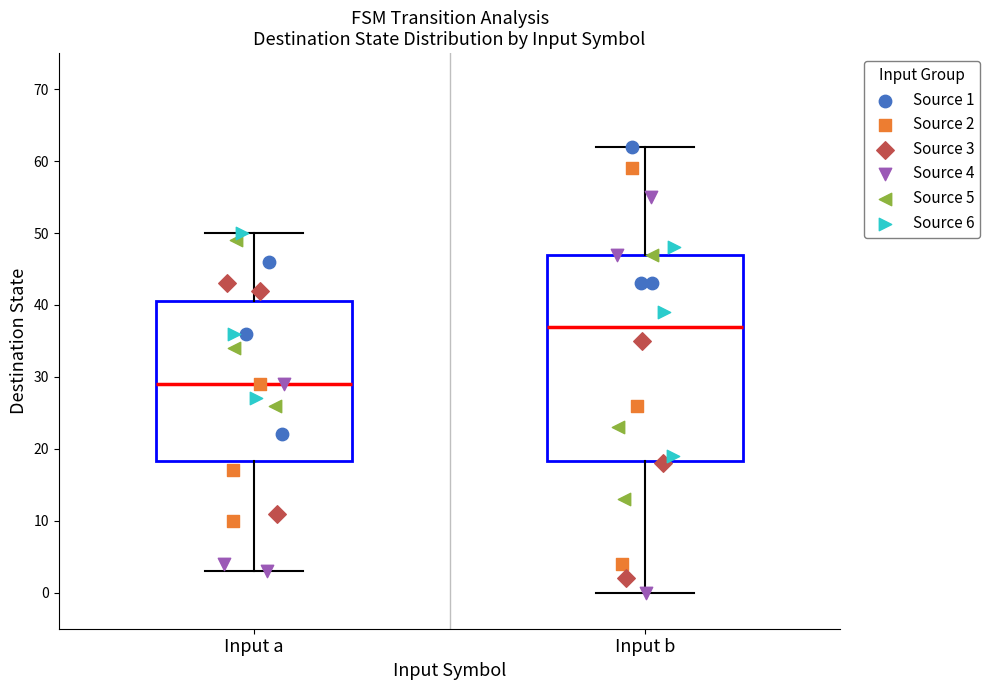

Reading left to right, read every box against the y-axis: the position of its median line, the range the box covers, and the ends of its whiskers. The values are not printed on the chart, so give them approximately, as read against the axis.

Input a: median 29, box 18 to 41, whiskers 3 to 50
Input b: median 37, box 18 to 47, whiskers 0 to 62